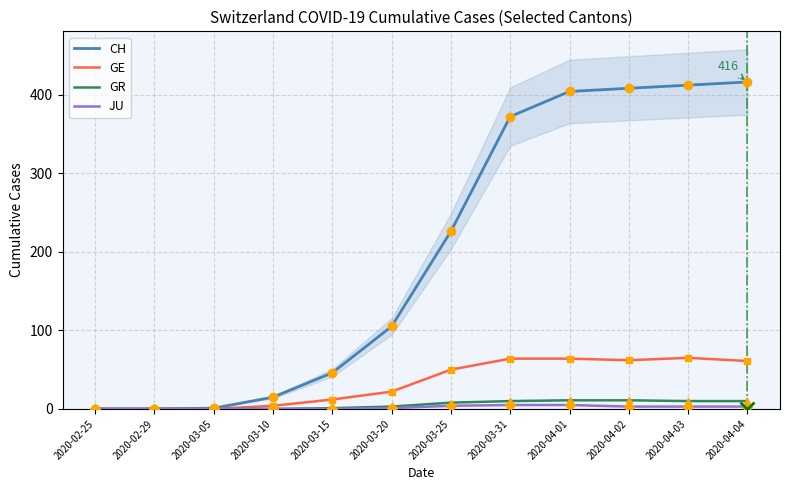

Which series has the largest total across all categories?

CH